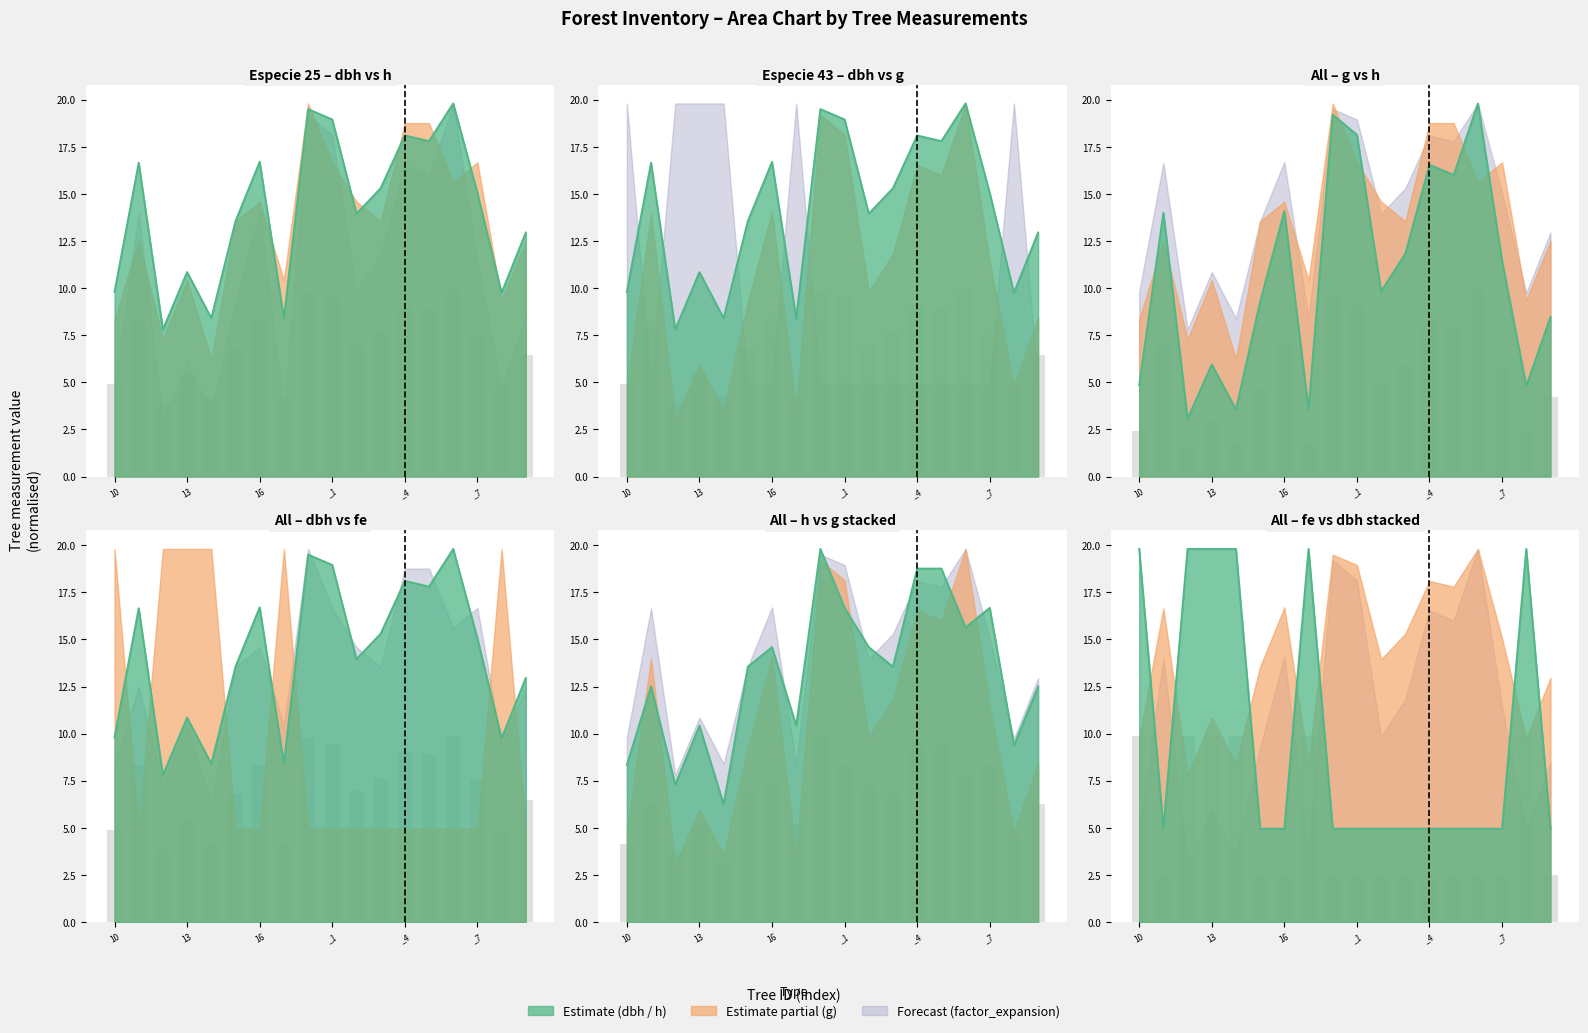

Between IFN3_40_273_A_1_11 and IFN3_40_273_A_1_3, which is larger?

IFN3_40_273_A_1_11